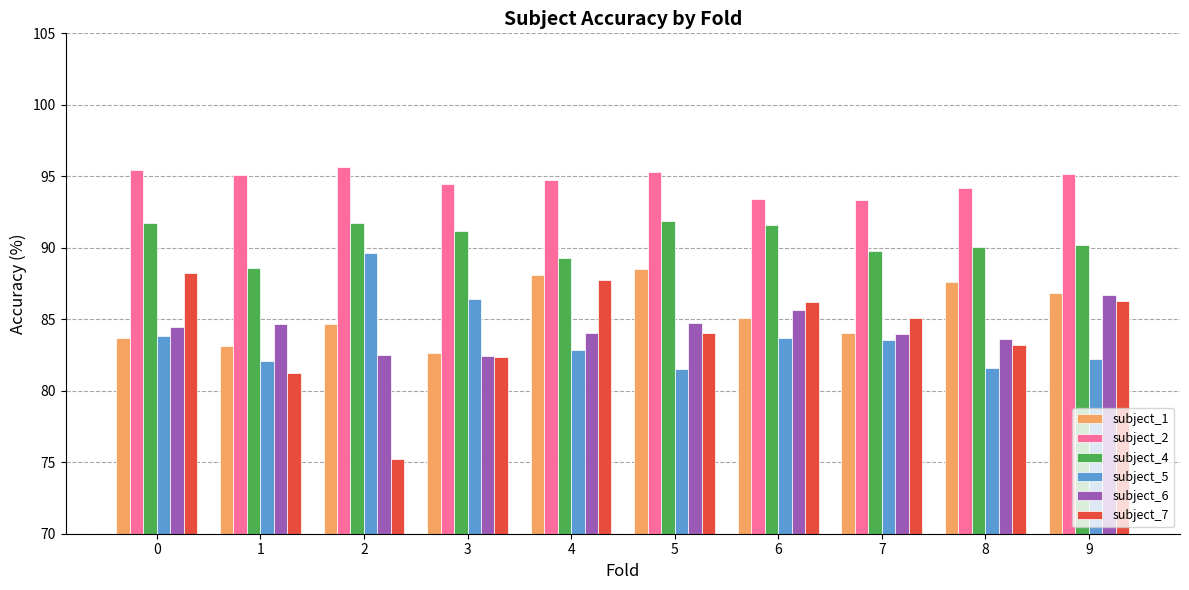

What is the total value across all series at 5?

525.9